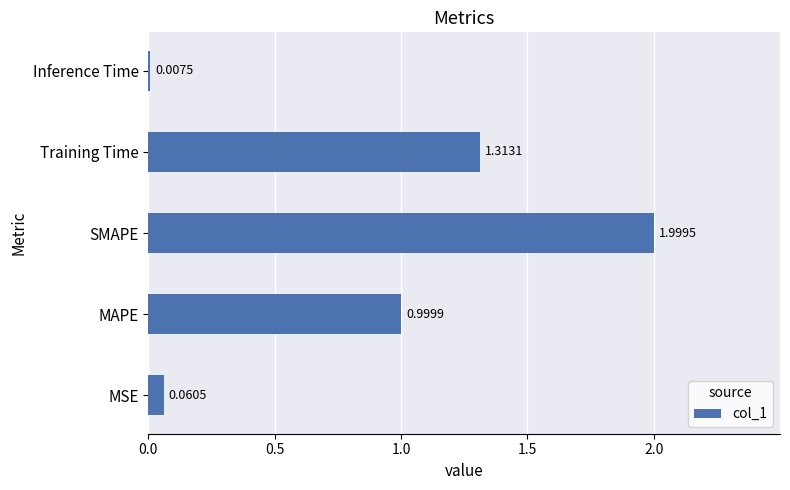

What is the difference between the maximum and second lowest values?

1.9